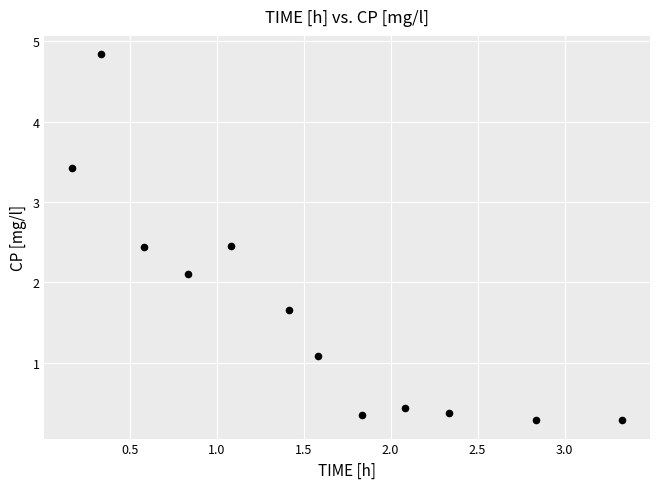

What Y value in the scatter plot is closest to 2?

2.1